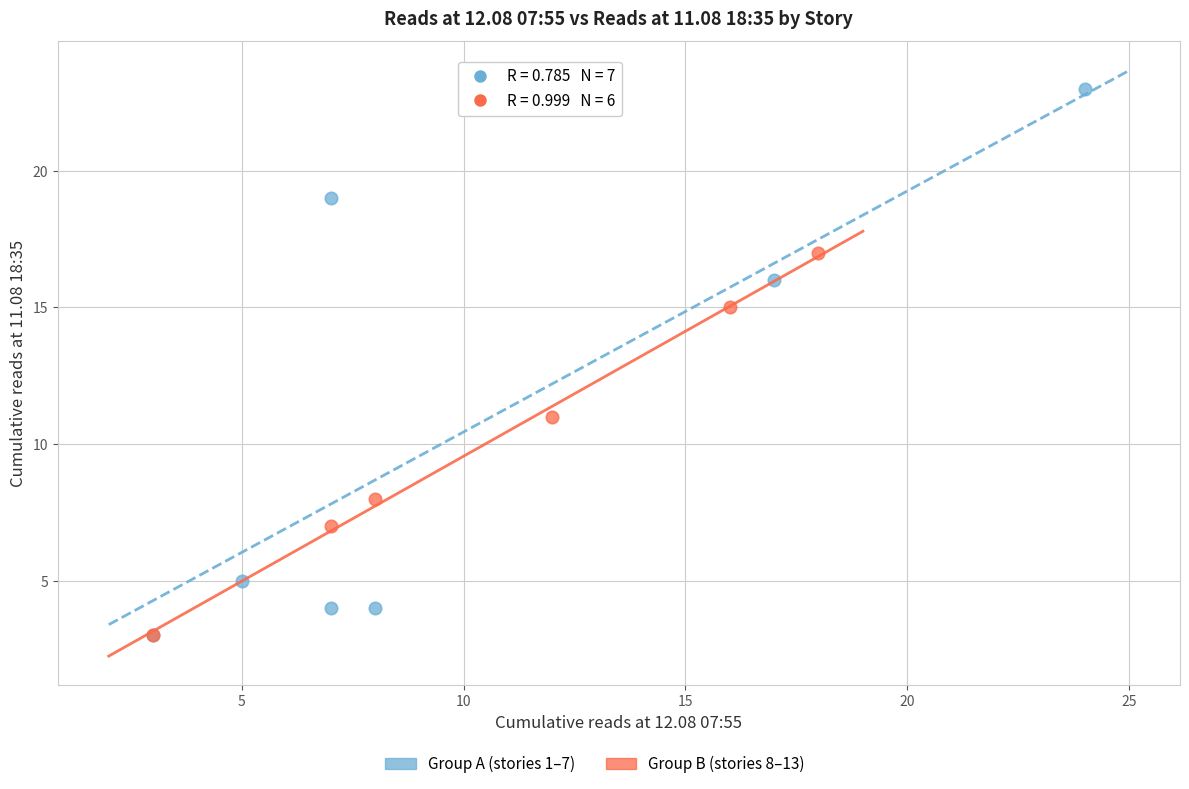

Which series has the widest spread of Y values?

Group A (stories 1–7)